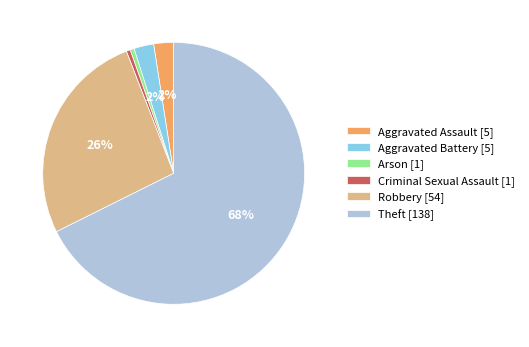

The Aggravated Assault slice represents 2% of the pie. True or false?

True